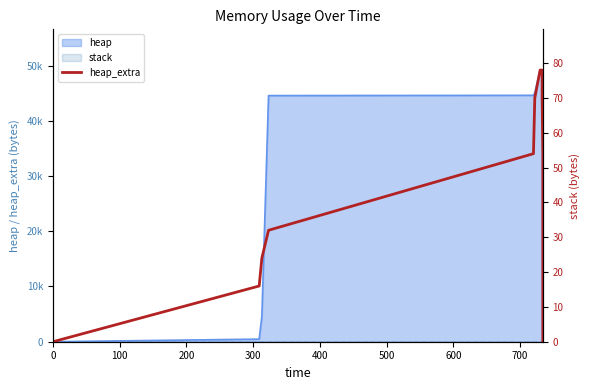

How many positive values are there?

12